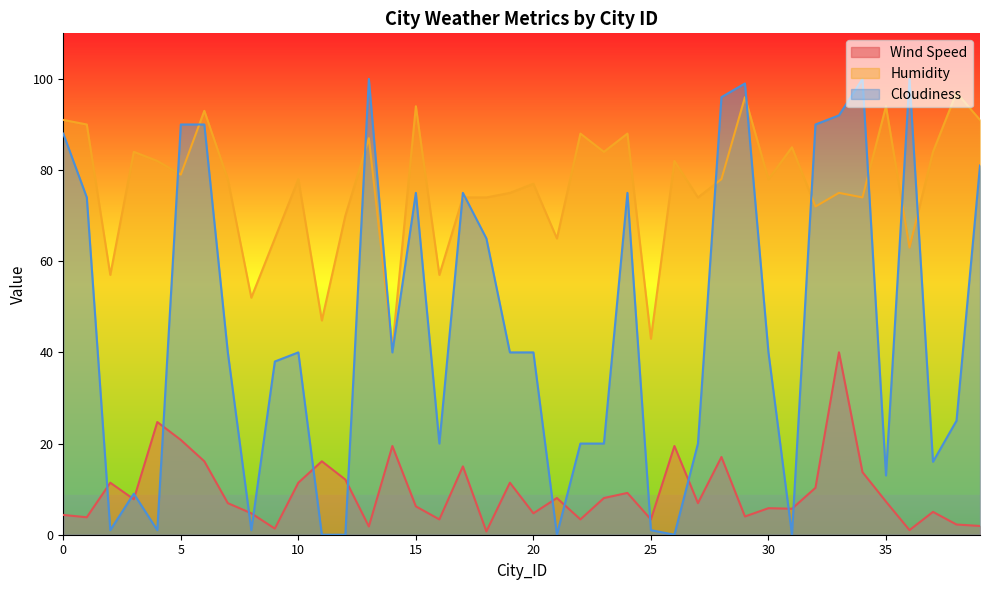

Where is the first local maximum for Wind Speed?

2